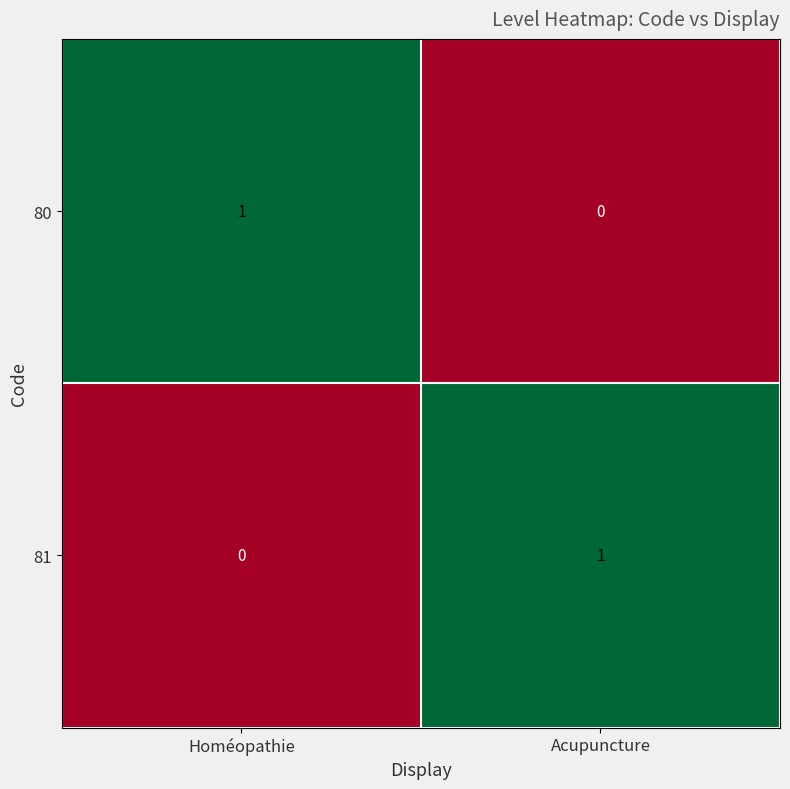

The 81 series shows 0 at Homéopathie. True or false?

True